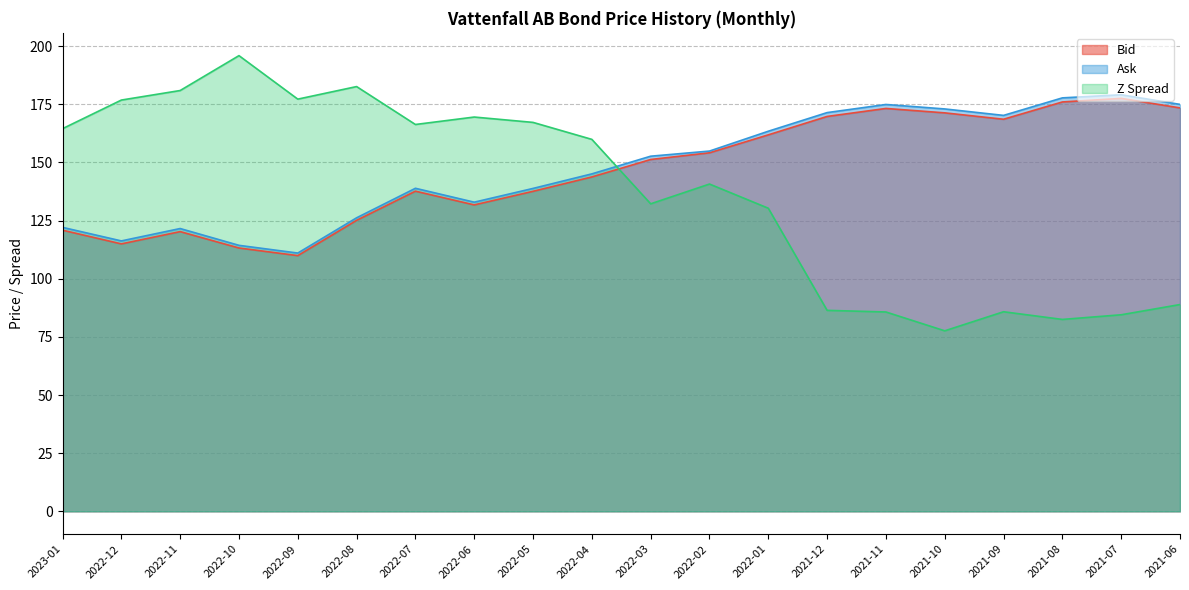

What are all the series names shown in the legend?

Bid, Ask, Z Spread